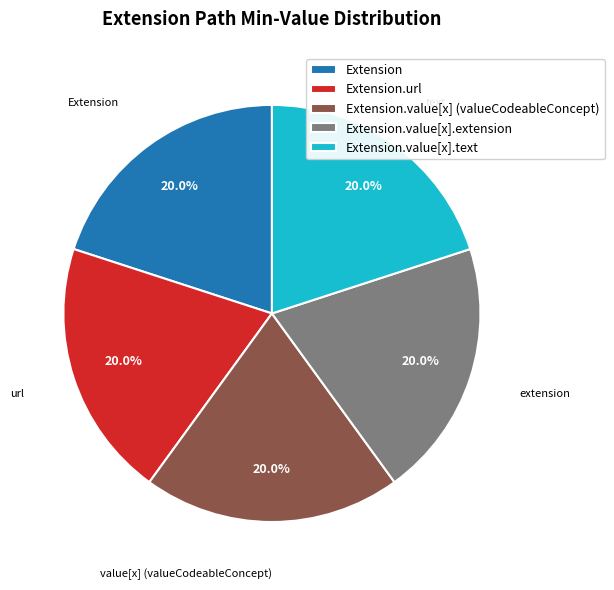

Does any single category account for the majority?

No